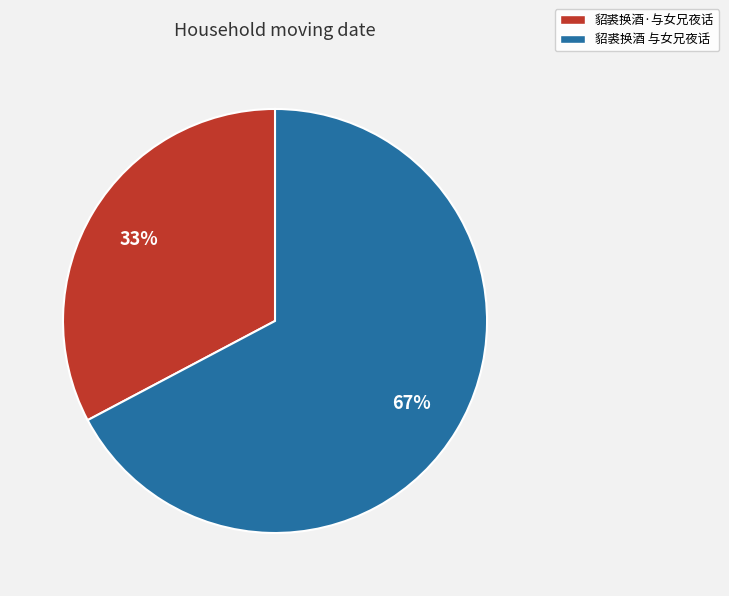

To the nearest percent, what percentage of the pie is 貂裘换酒·与女兄夜话?

33%